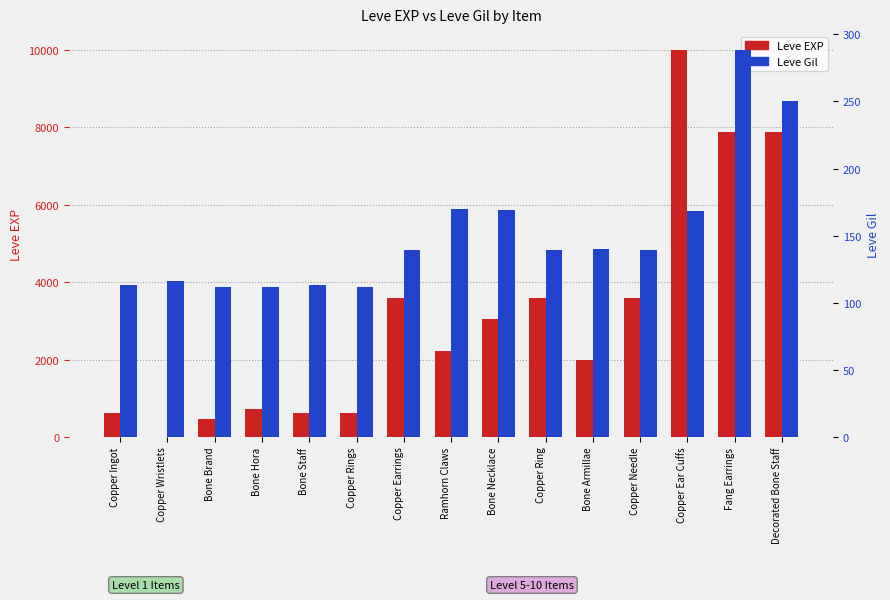

What are all the series names shown in the legend?

Leve EXP, Leve Gil